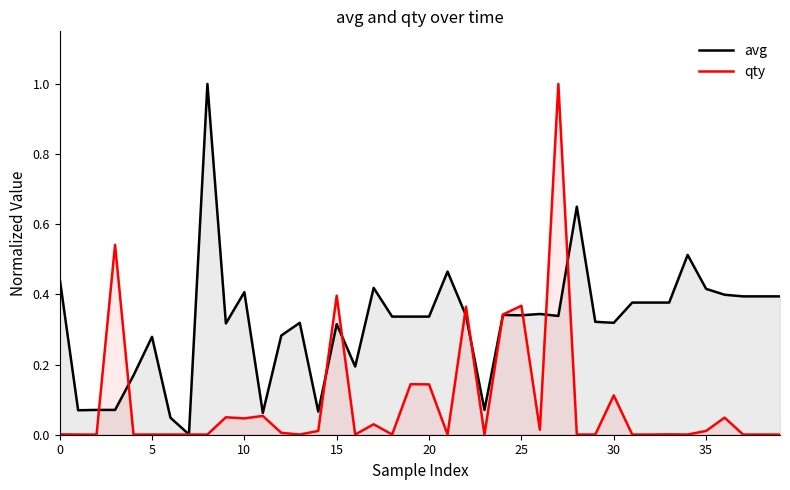

What is the maximum value shown in the chart?

1.0